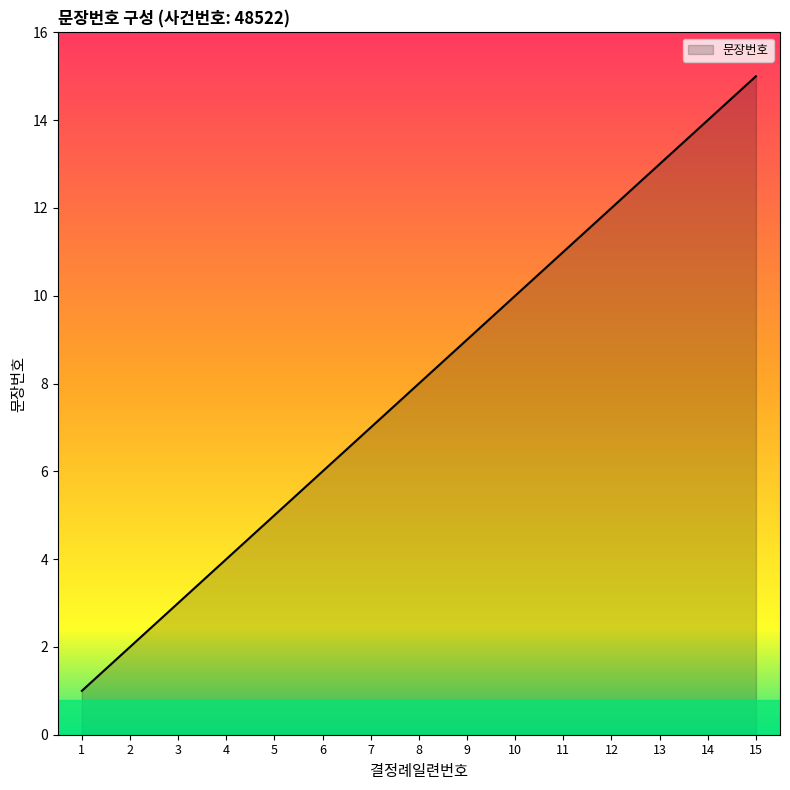

What is the change in value from 1 to 12?

+11